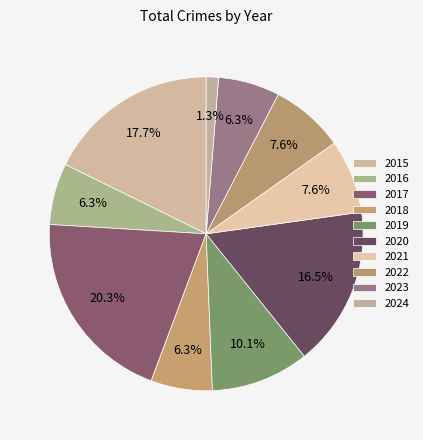

How many segments does this pie chart have?

10